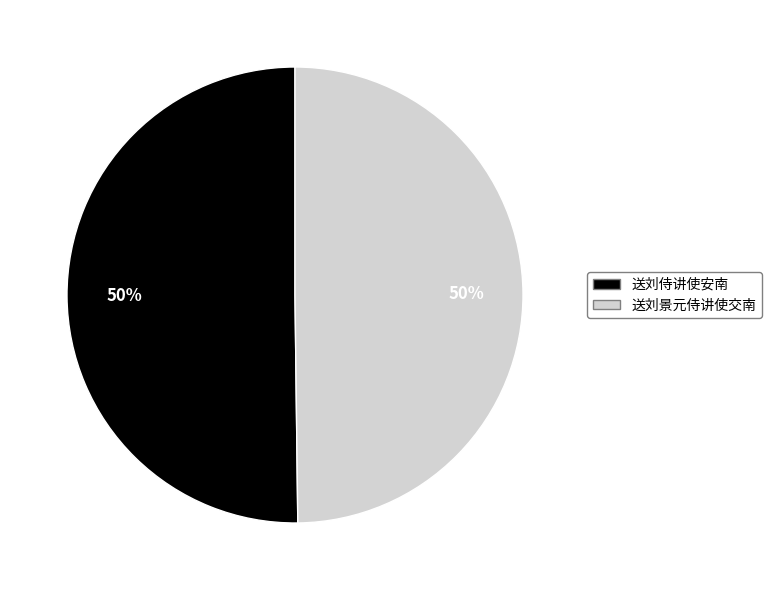

How many segments does this pie chart have?

2